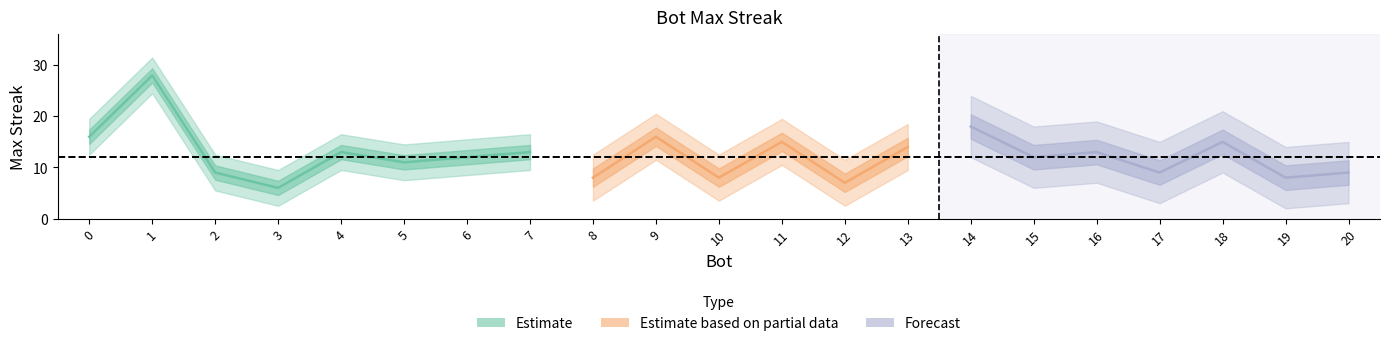

What is the average value?

12